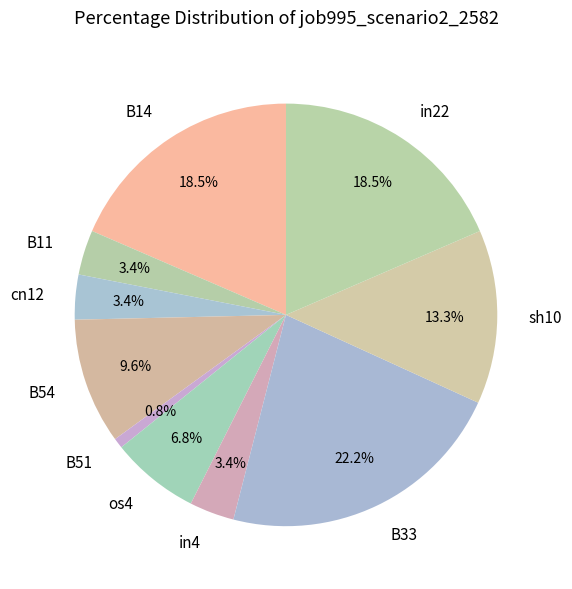

How many segments does this pie chart have?

10